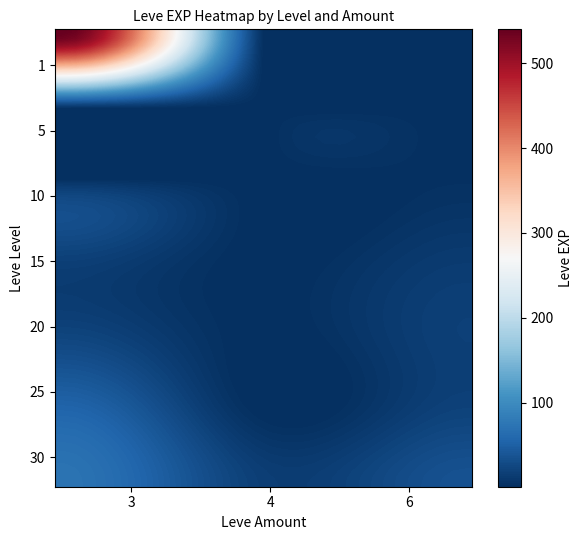

How many data points does each series have?

15